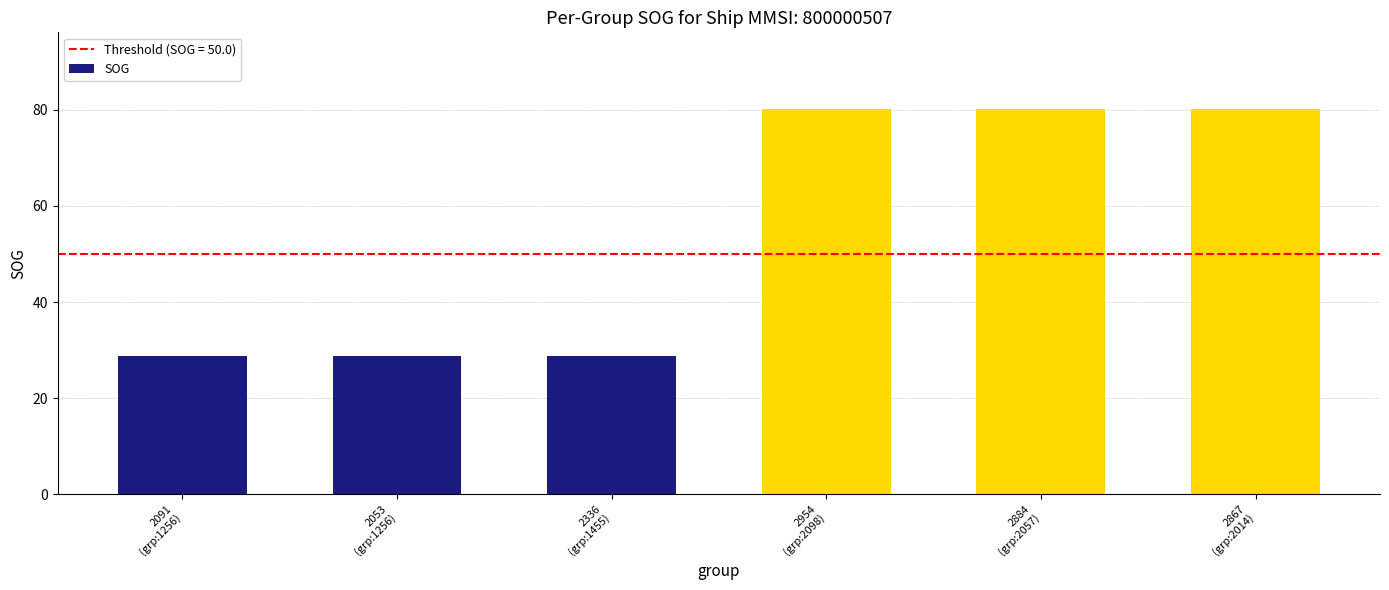

What is the change in value from 2336
(grp:1455) to 2954
(grp:2098)?

+51.4